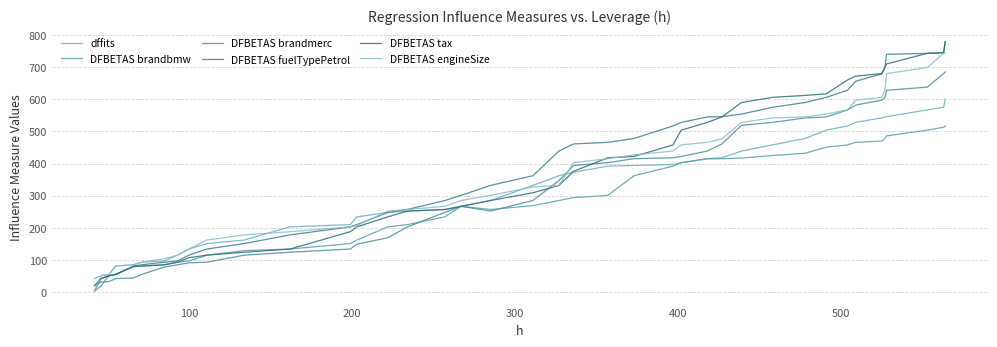

How many lines are shown in the chart?

6